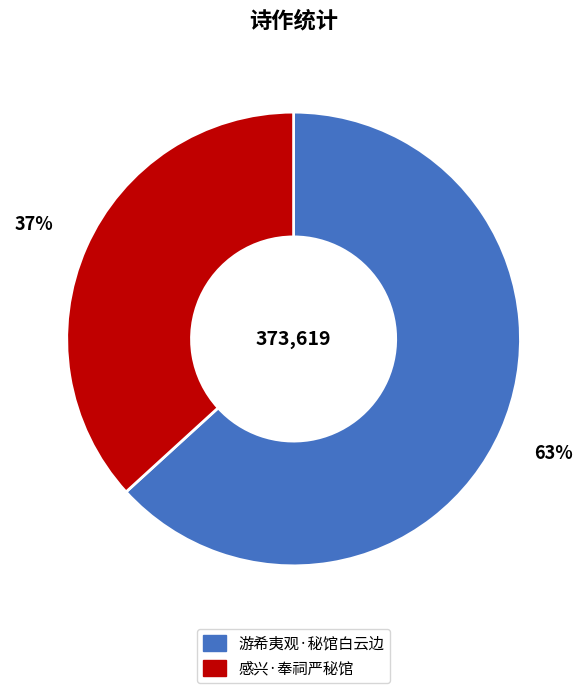

Between 游希夷观·秘馆白云边 and 感兴·奉祠严秘馆, which is larger?

游希夷观·秘馆白云边